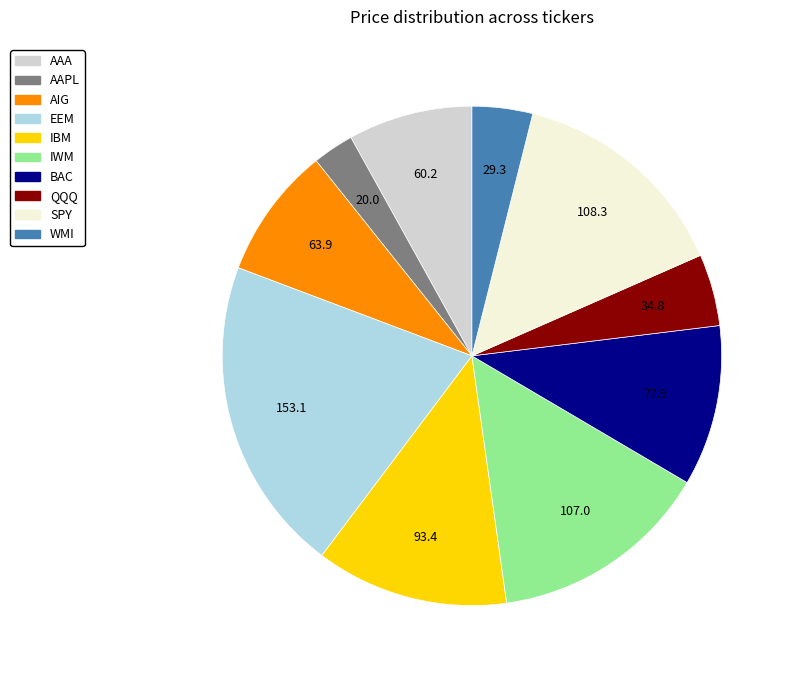

Approximately how many times larger is the value at EEM compared to AAPL?

7.7